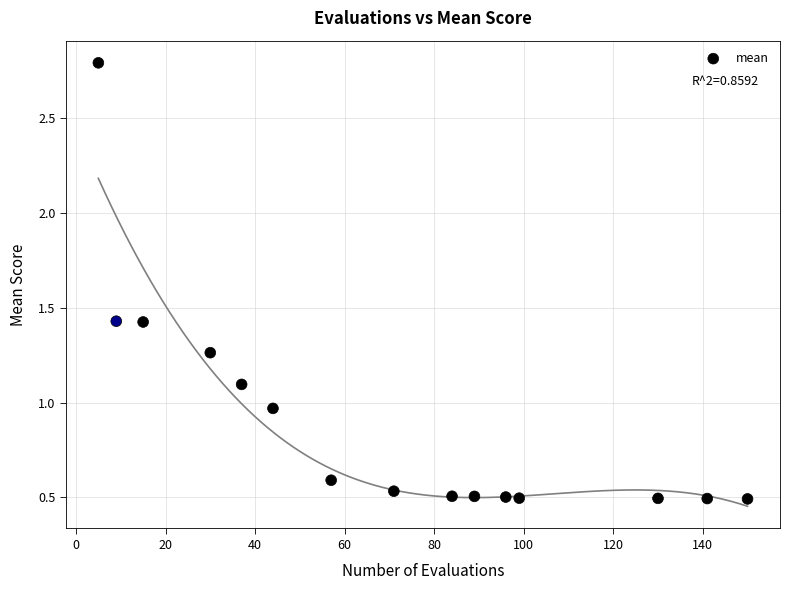

What is the range of X values (max minus min)?

145.0